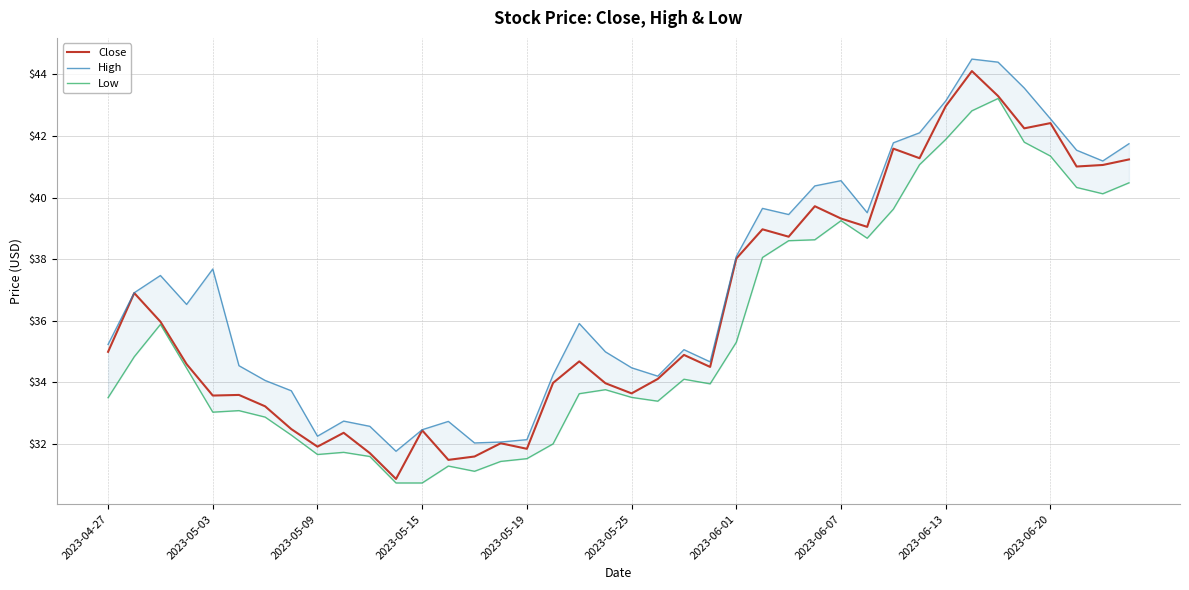

Which series has the largest range (max minus min)?

Close